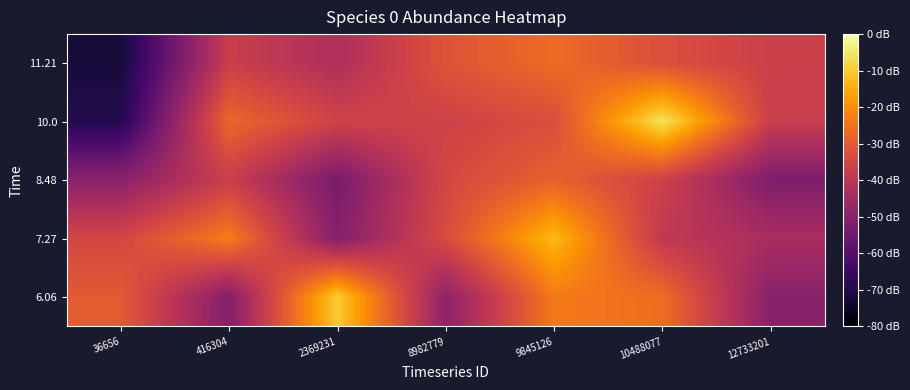

At which category is the sum across all series the highest?

9845126